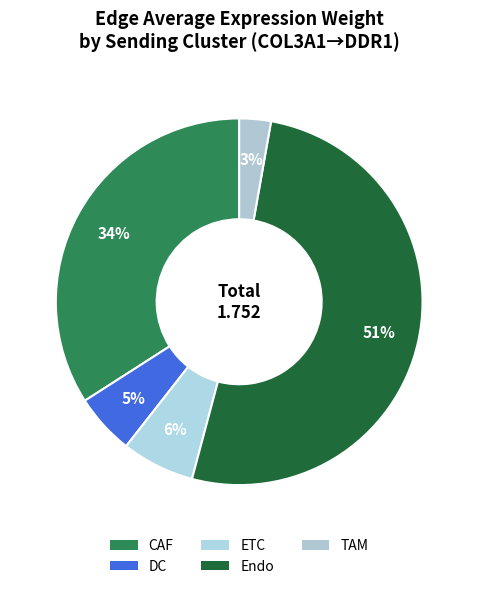

Count the number of slices in the pie.

5